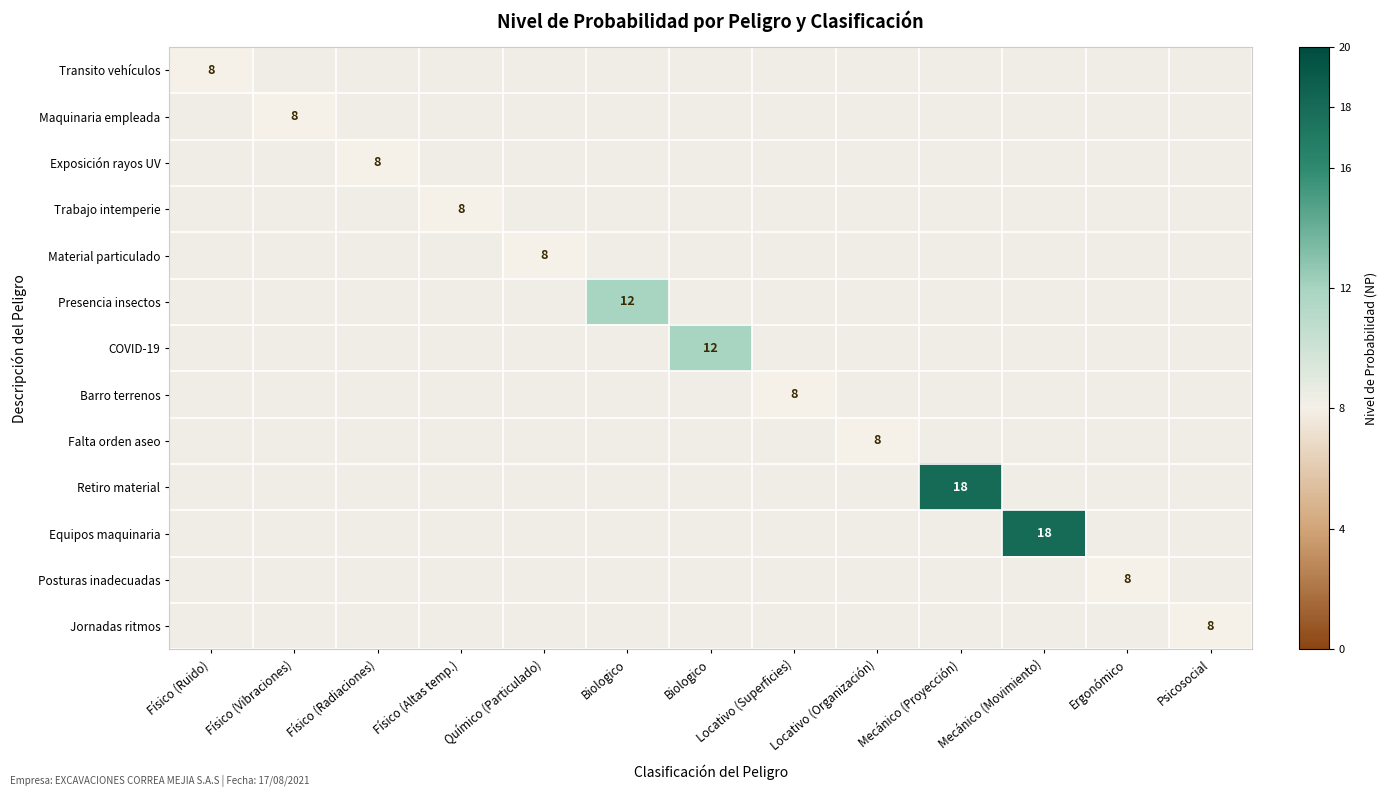

How many values in Retiro material are above zero?

1